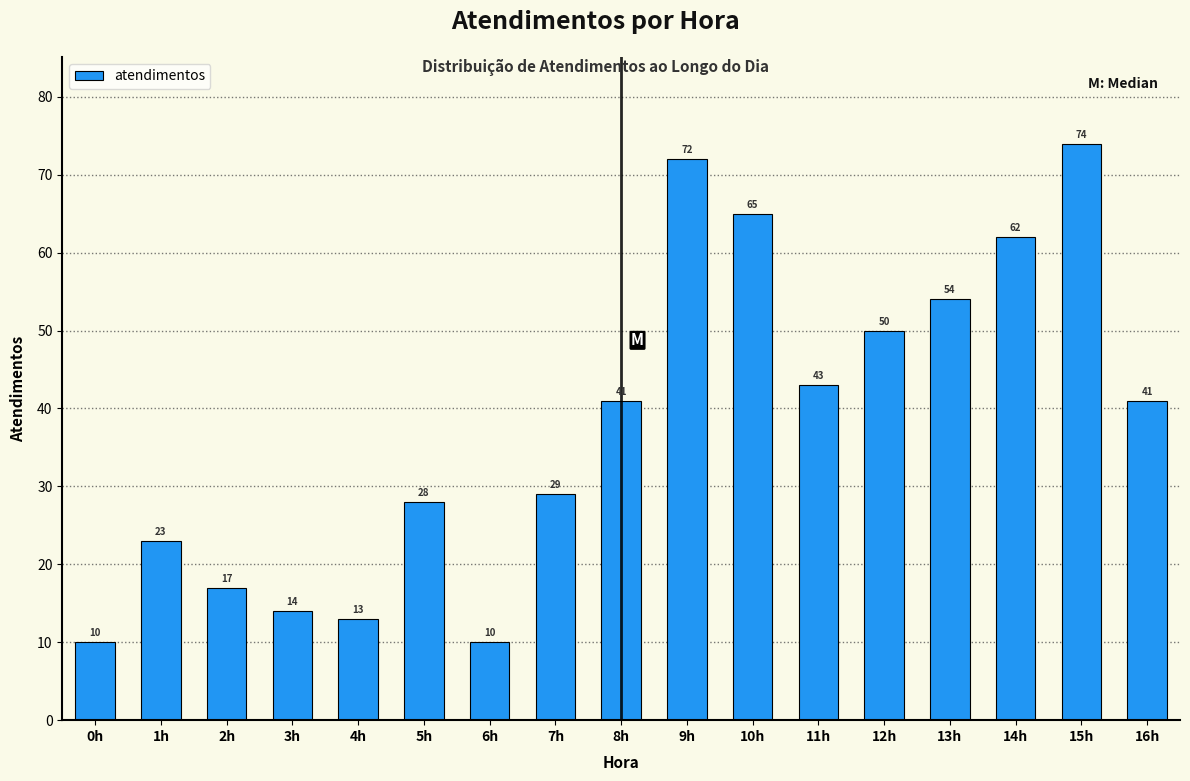

Reading left to right, what are all the values shown in this chart?

0h=10	1h=23	2h=17	3h=14	4h=13	5h=28	6h=10	7h=29	8h=41	9h=72	10h=65	11h=43	12h=50	13h=54	14h=62	15h=74	16h=41